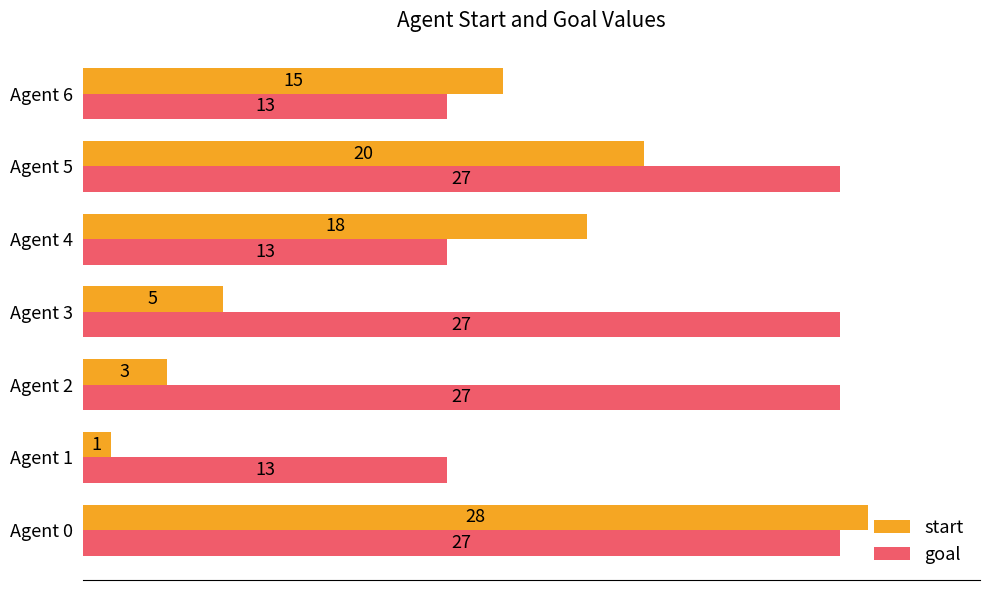

What is the minimum value for start?

1